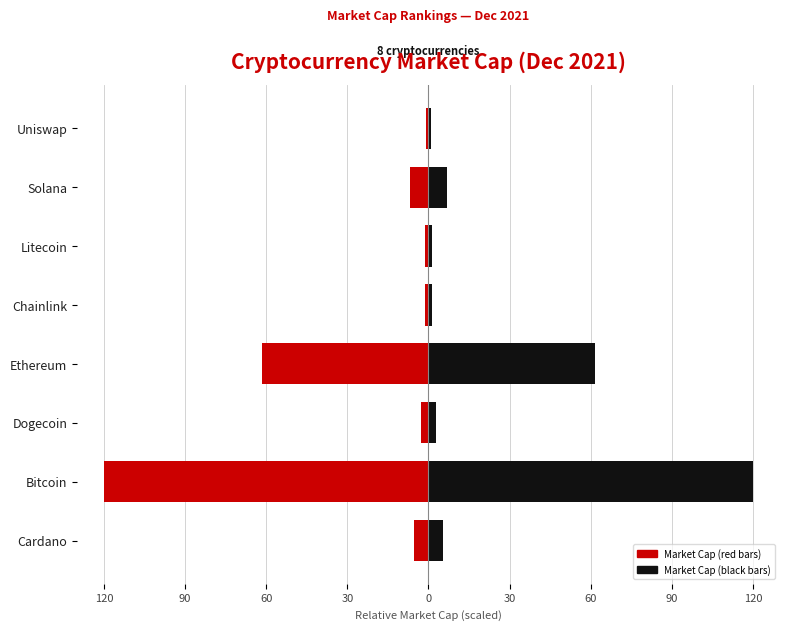

True or false: Market Cap (left / red) has a value of -49.1 at Bitcoin.

False